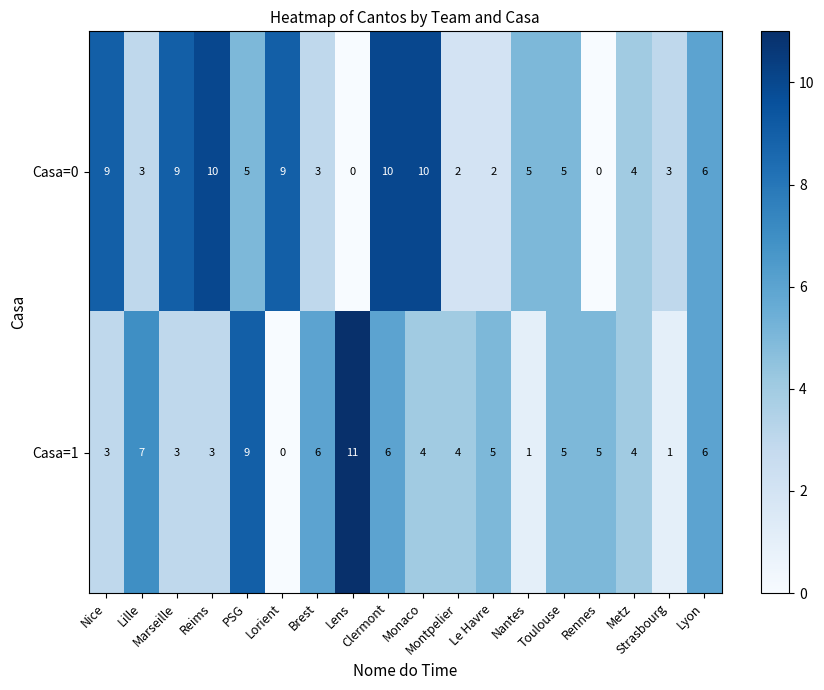

What is the sum of all Casa=1 values?

83